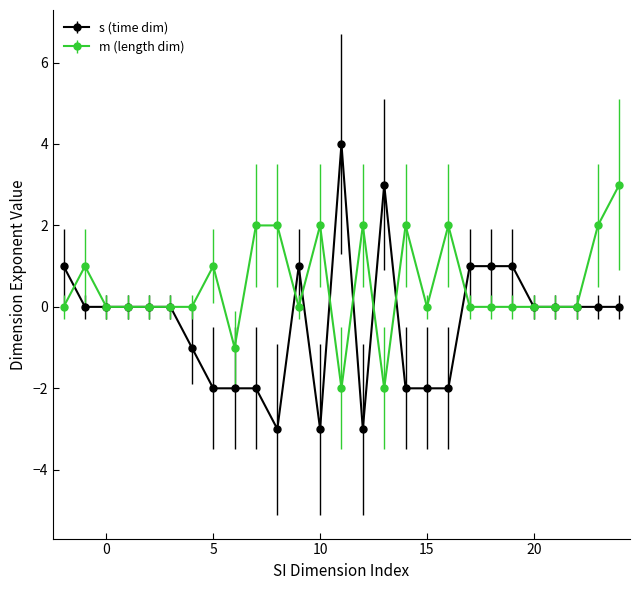

What is the value of the s (time dim) point at the 19th from the left?

-2